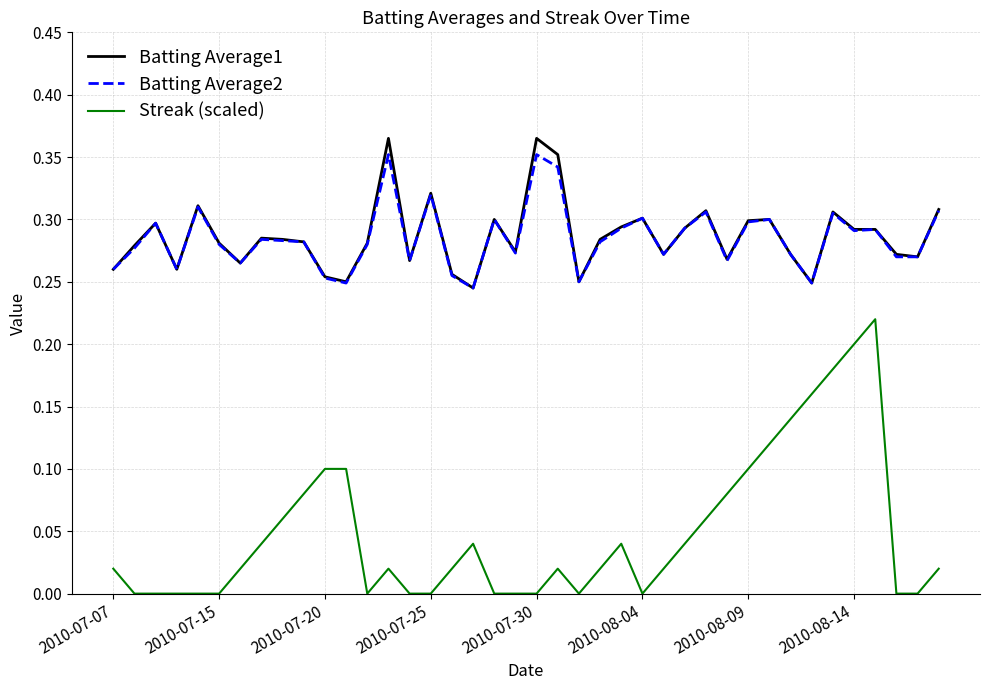

How many lines are shown in the chart?

3